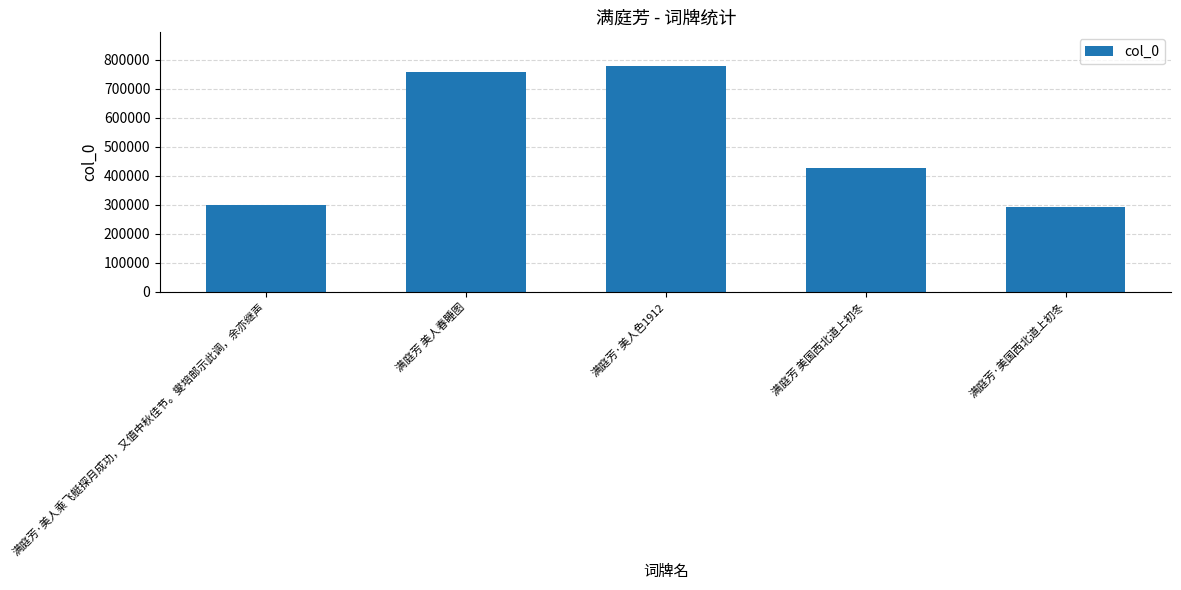

How many categories are shown in the chart?

5